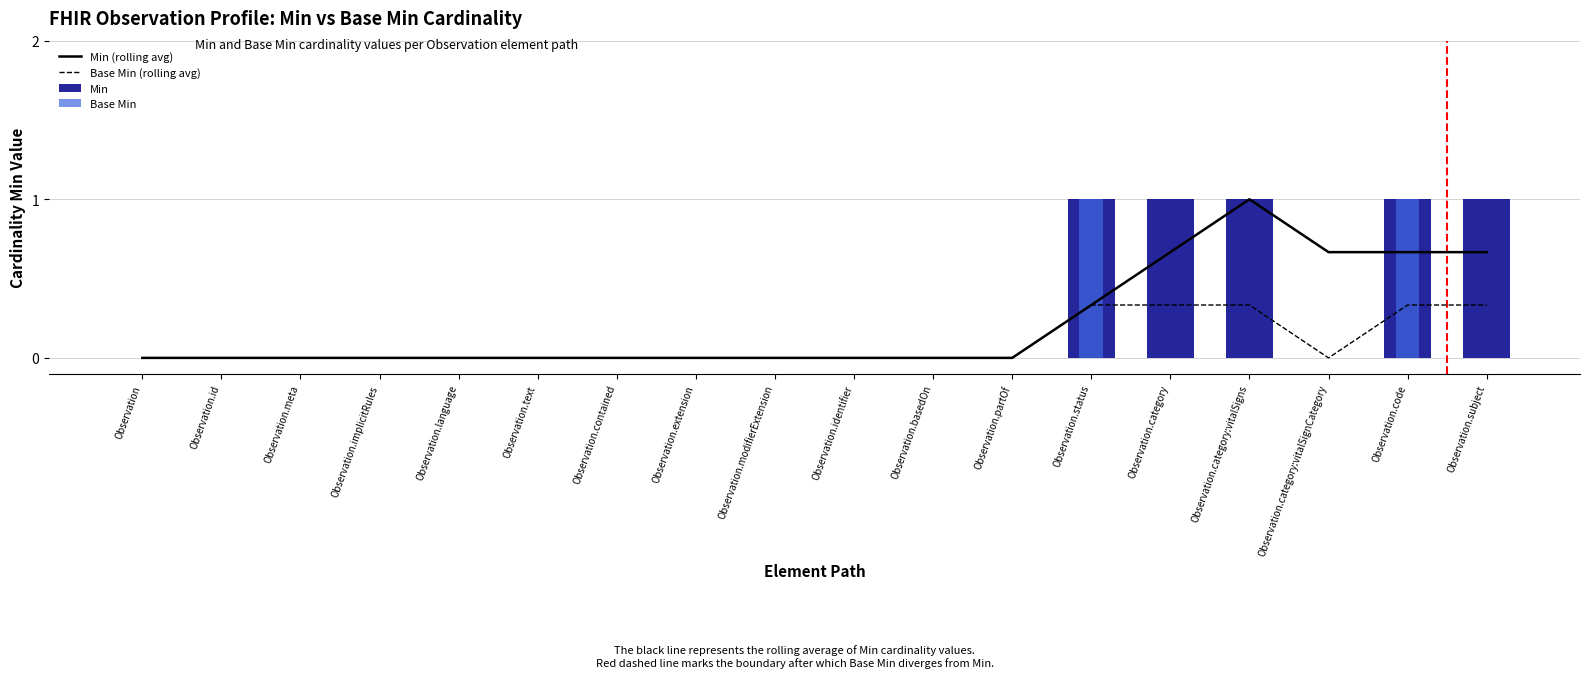

Reading left to right, list all the values displayed in this chart.

Min (rolling avg): 0.0	0.0	0.0	0.0	0.0	0.0	0.0	0.0	0.0	0.0	0.0	0.0	0.3	0.7	1.0	0.7	0.7	0.7
Base Min (rolling avg): 0.0	0.0	0.0	0.0	0.0	0.0	0.0	0.0	0.0	0.0	0.0	0.0	0.3	0.3	0.3	0.0	0.3	0.3
Min: 0.0	0.0	0.0	0.0	0.0	0.0	0.0	0.0	0.0	0.0	0.0	0.0	1.0	1.0	1.0	0.0	1.0	1.0
Base Min: 0.0	0.0	0.0	0.0	0.0	0.0	0.0	0.0	0.0	0.0	0.0	0.0	1.0	0.0	0.0	0.0	1.0	0.0